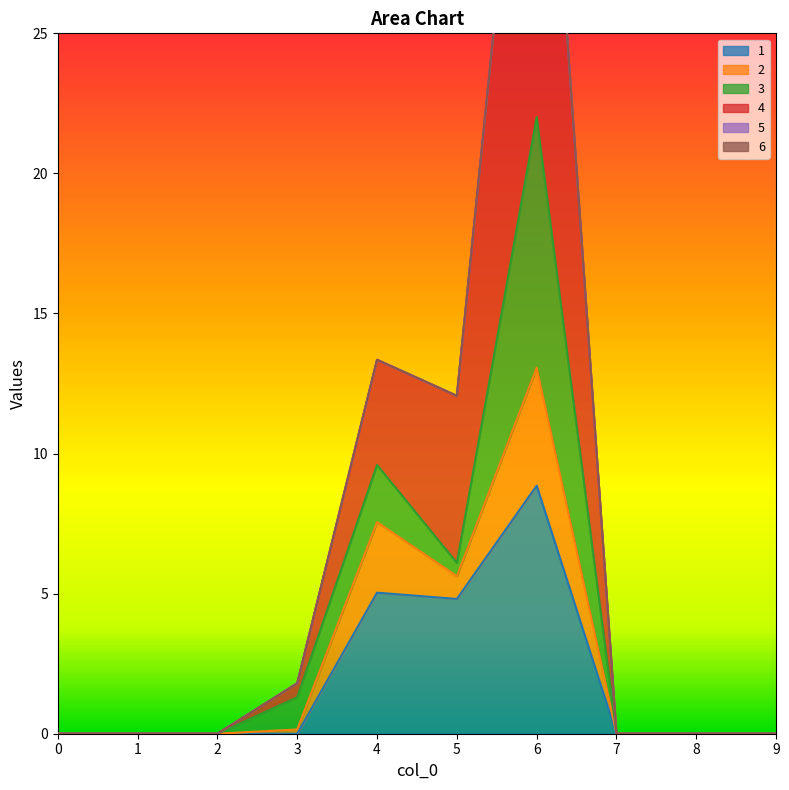

Which has a higher value, 1 or 5?

5